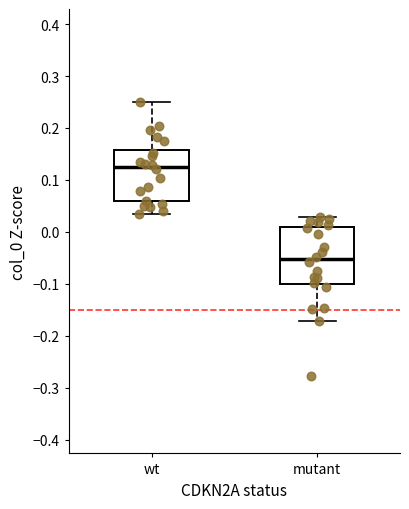

Where does the median line of the box for mutant sit on the y-axis? The values are not printed on the chart, so give them approximately, as read against the axis.

-0.05